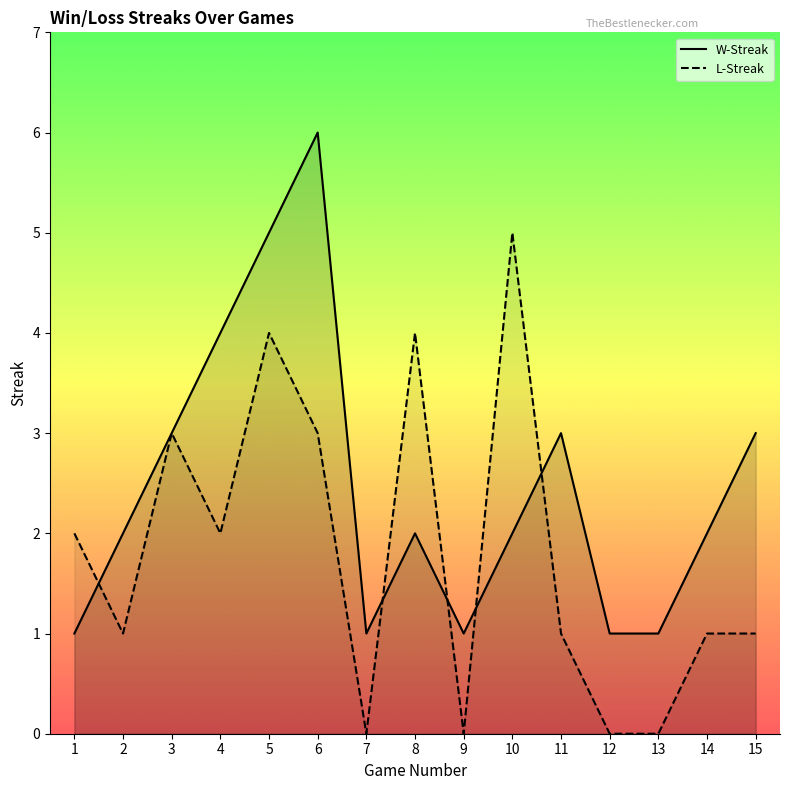

What is the difference between the W-Streak values at 14 and 4?

2